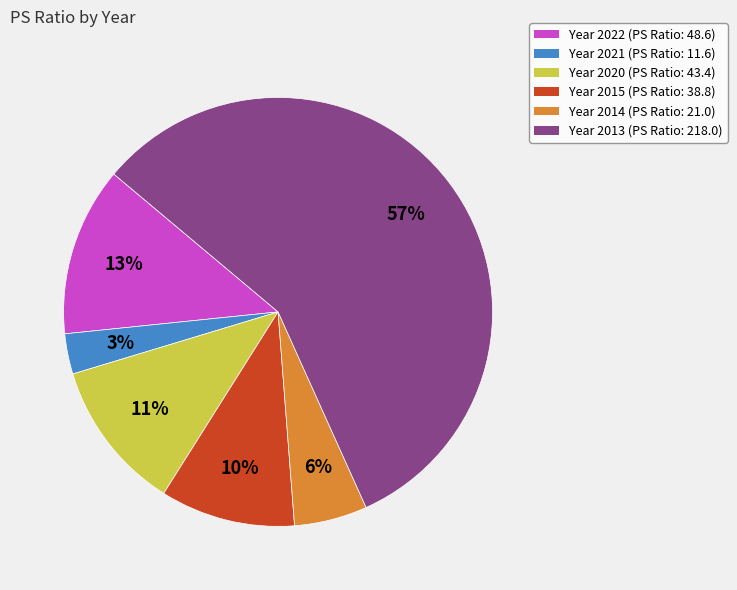

Does any single category account for the majority?

Yes